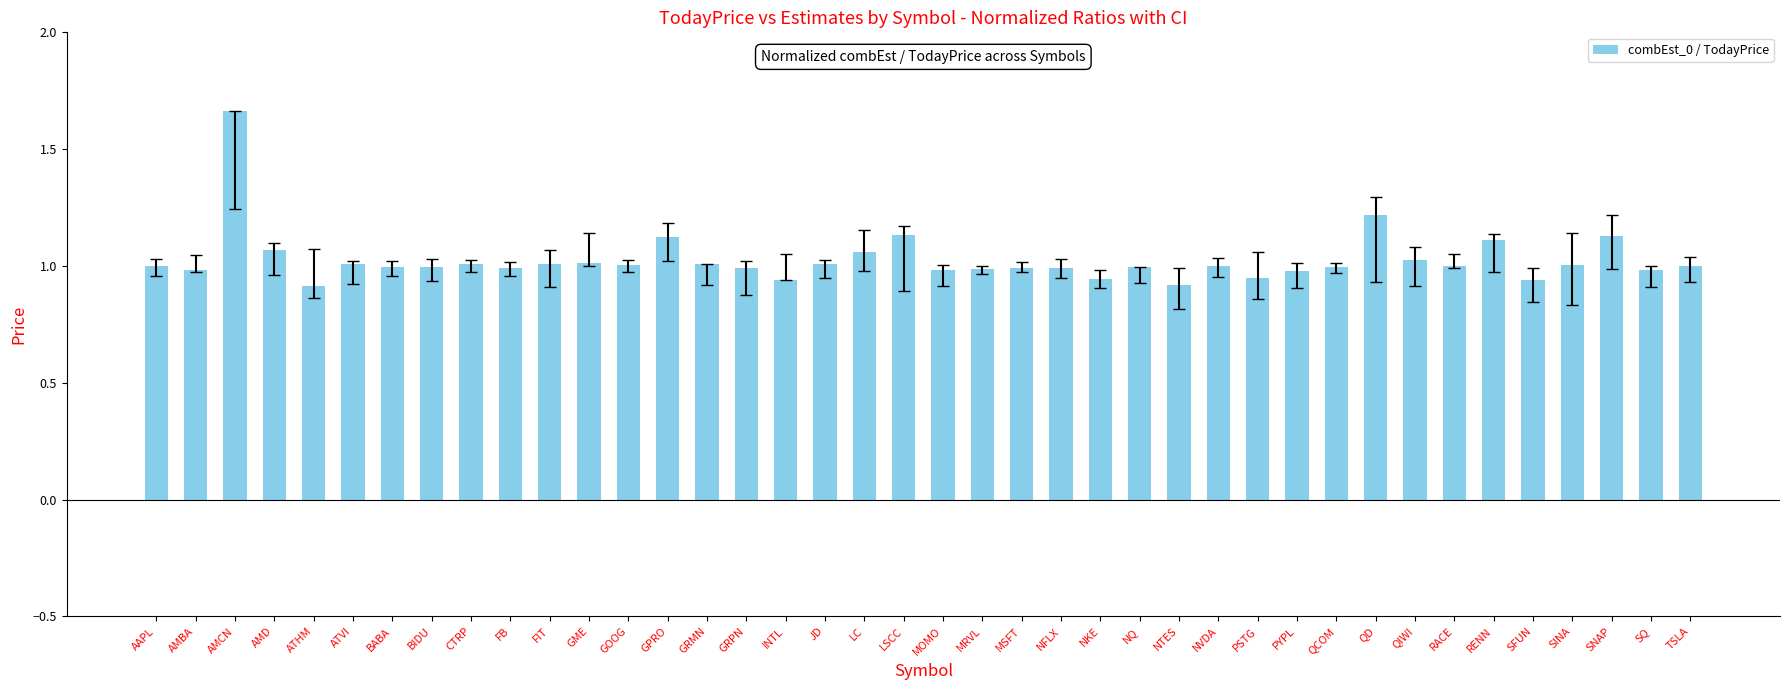

At which category does the chart reach its peak across all series?

AMCN